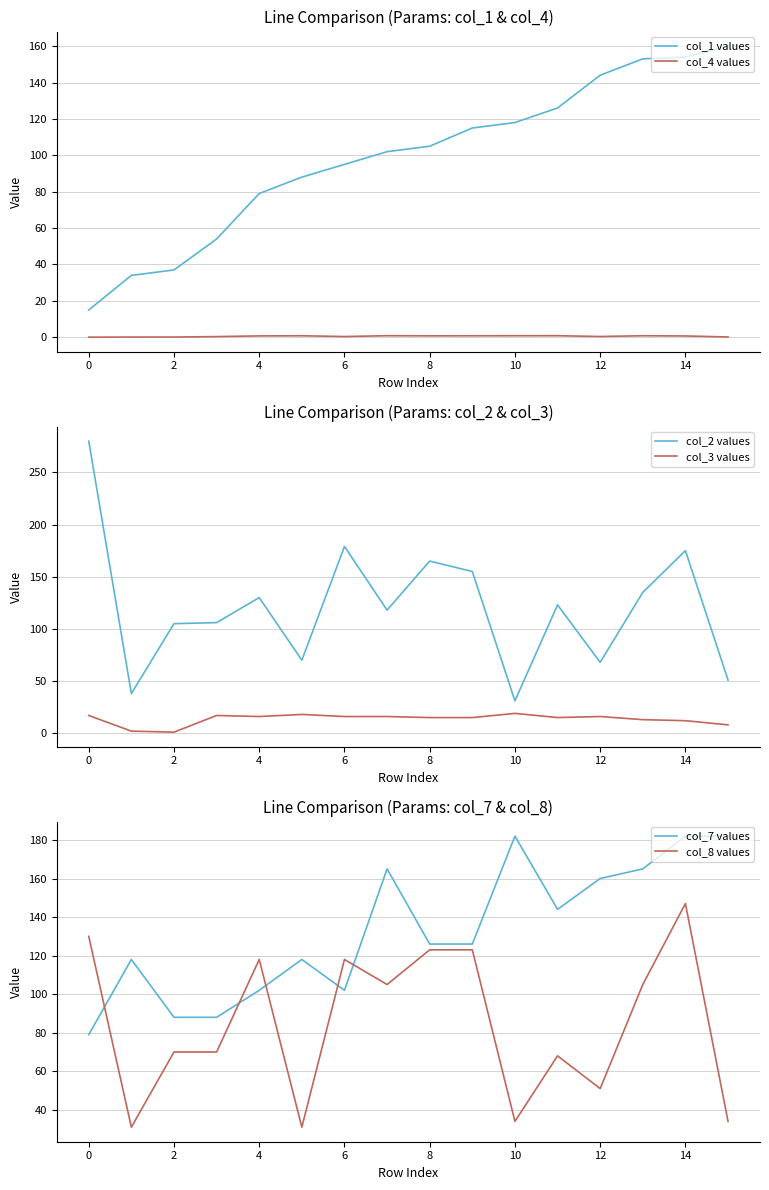

True or false: col_4 values and col_2 values intersect in this chart.

False